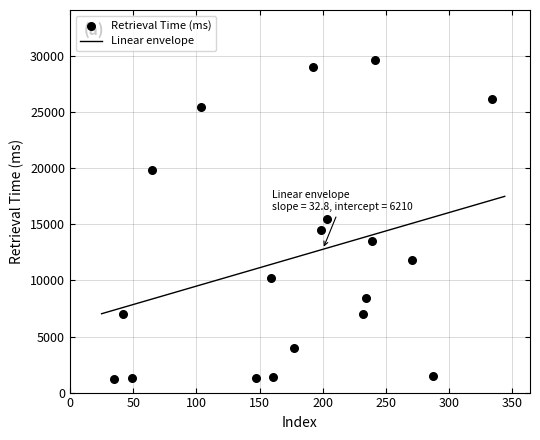

What is the range of Y values (max minus min)?

28454.4